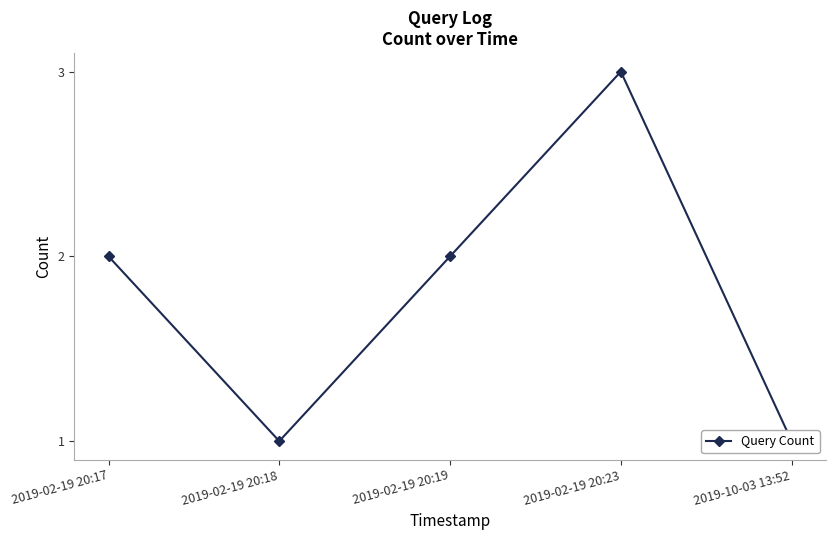

The chart shows a value of 3 at 2019-02-19 20:19. True or false?

False